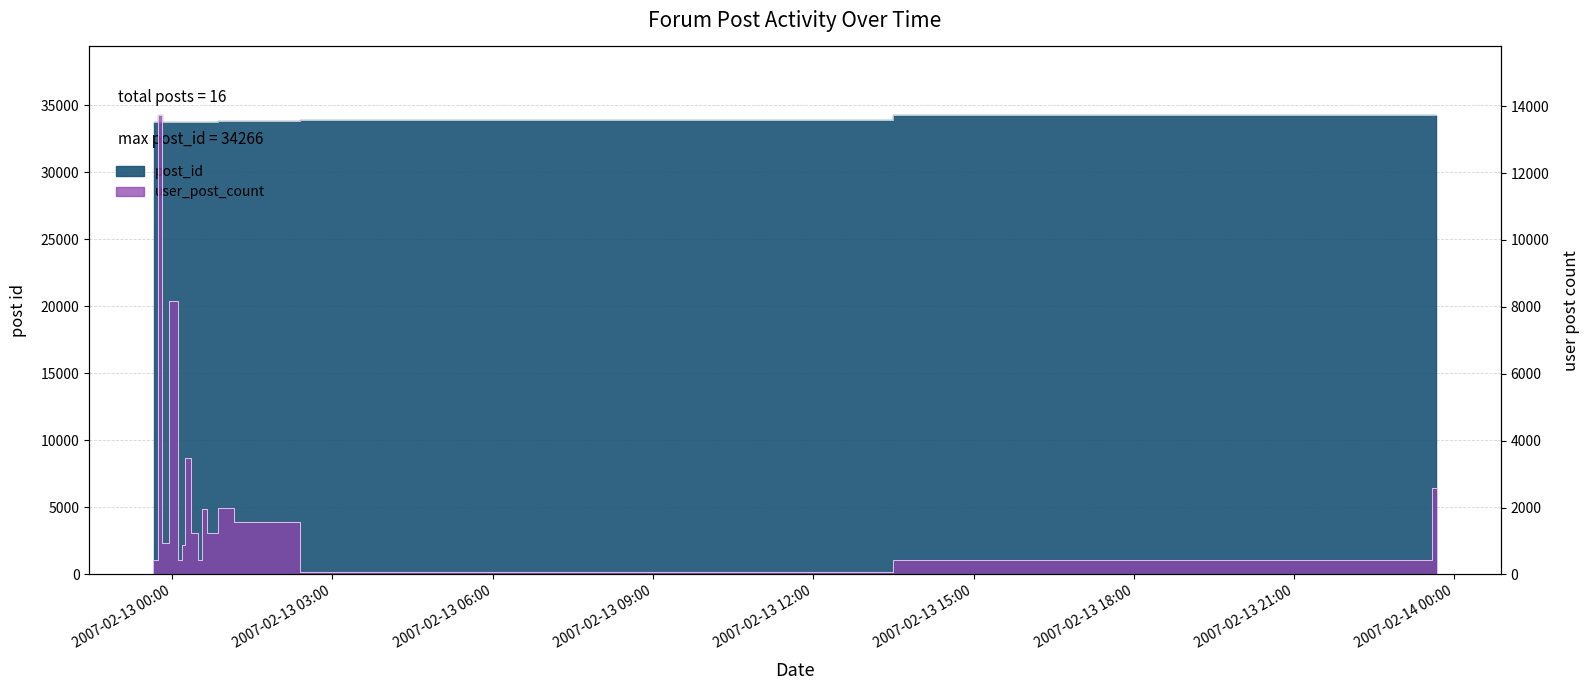

What is the spread (max minus min) of values at 2007-02-12 23:48:00?

20032